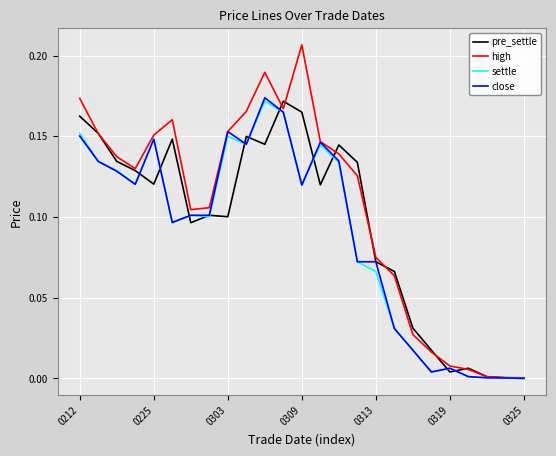

Which series has the largest total across all categories?

high